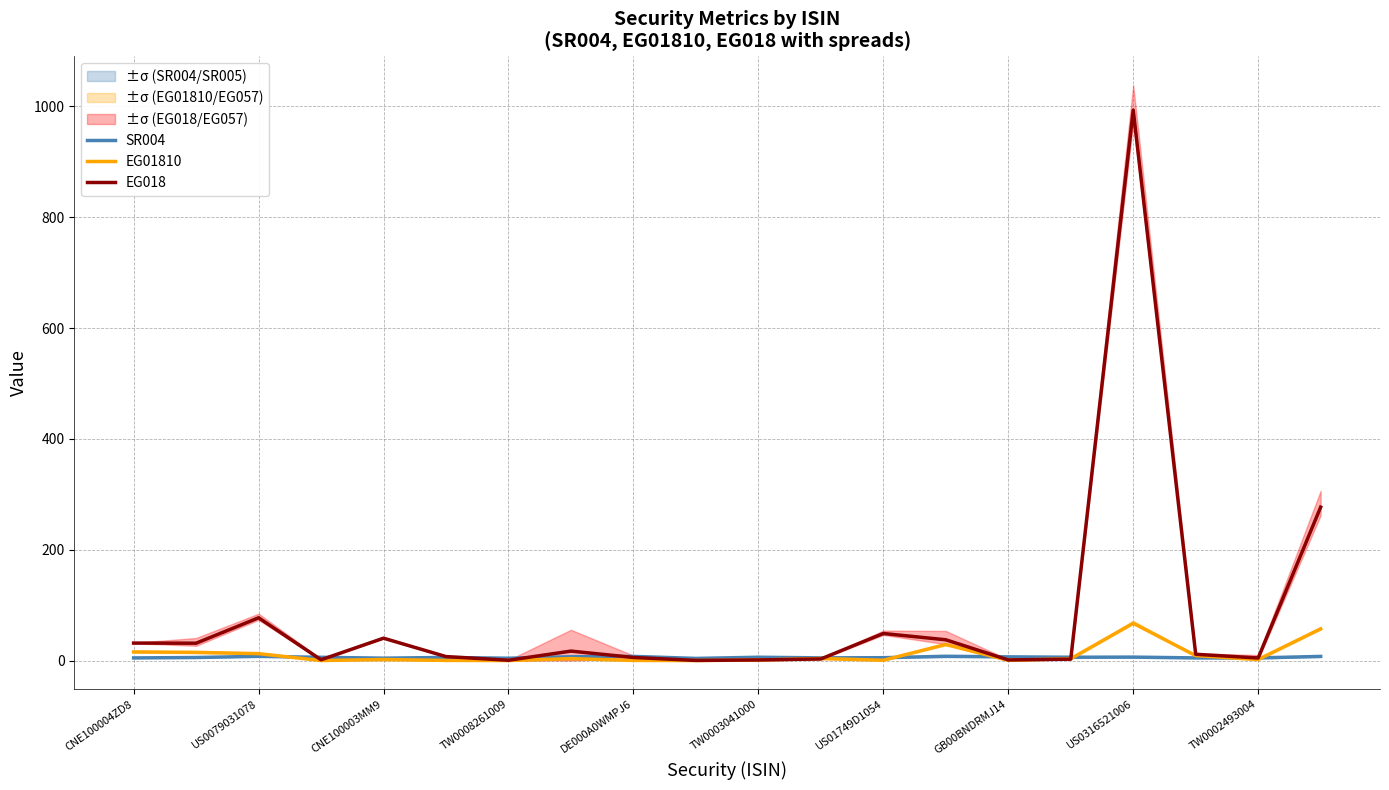

Is it true that EG01810 equals 0.0 at TW0008261009?

True